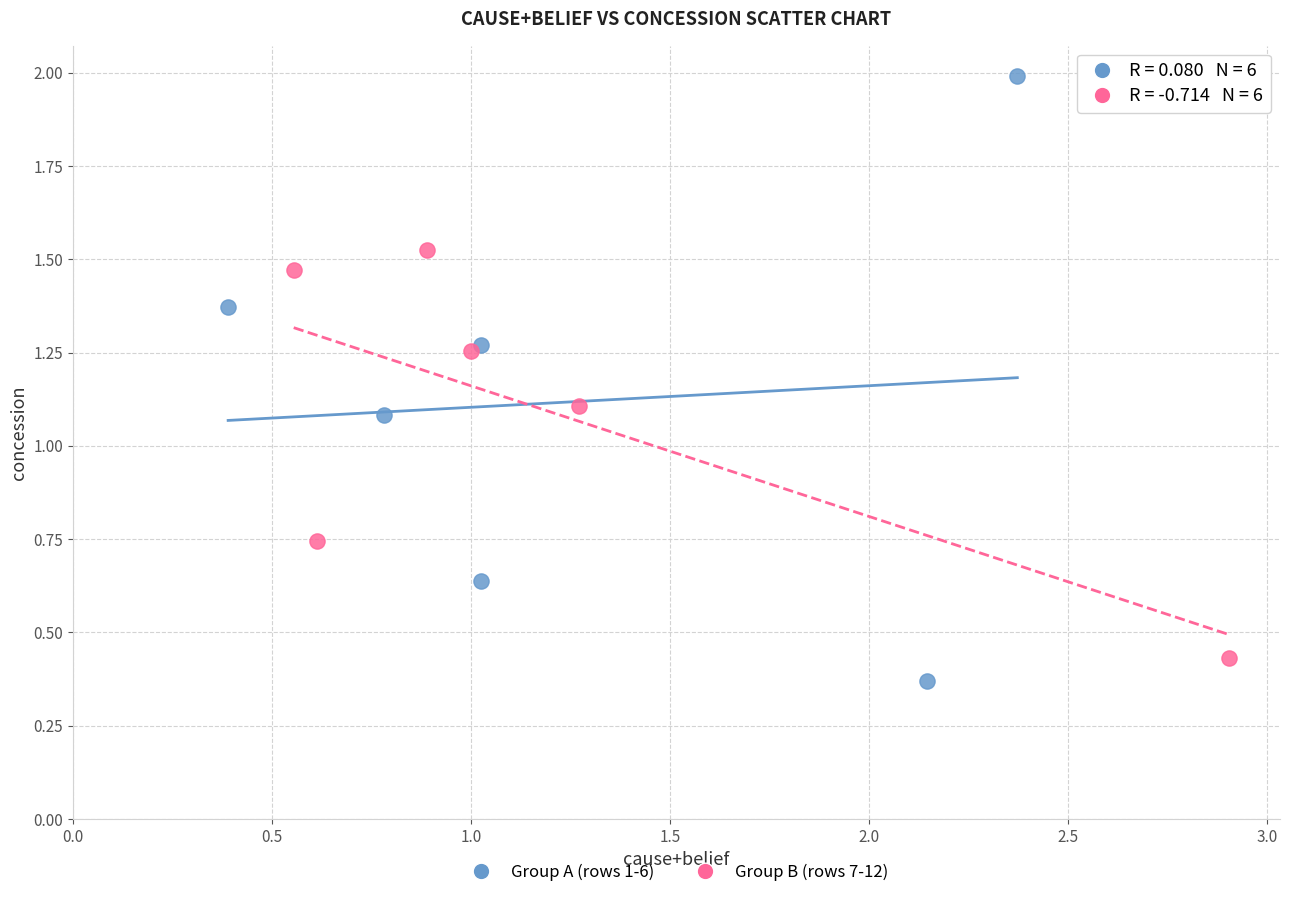

Which series reaches the maximum Y coordinate?

Group A (rows 1-6)